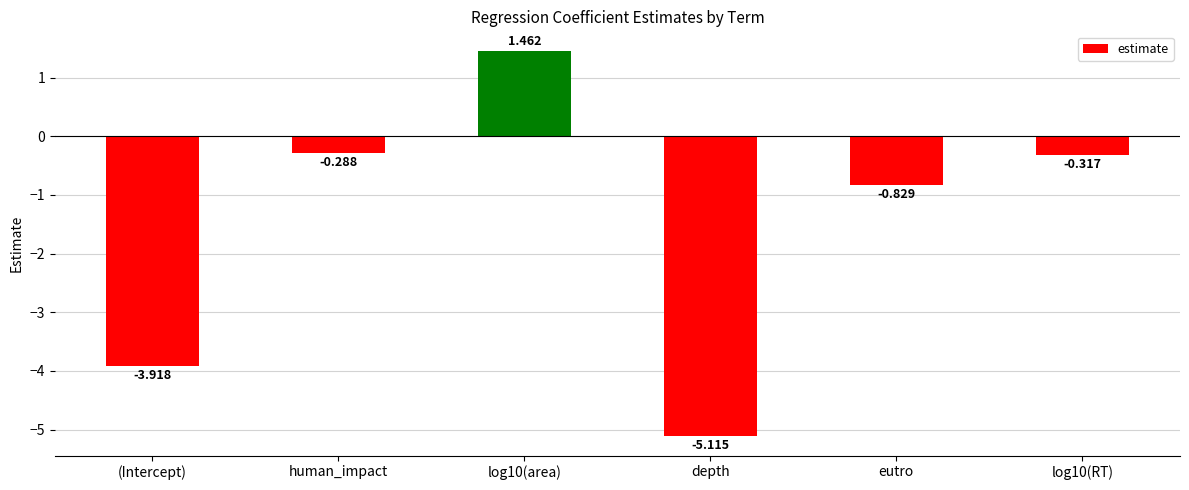

How many positive values are there?

1